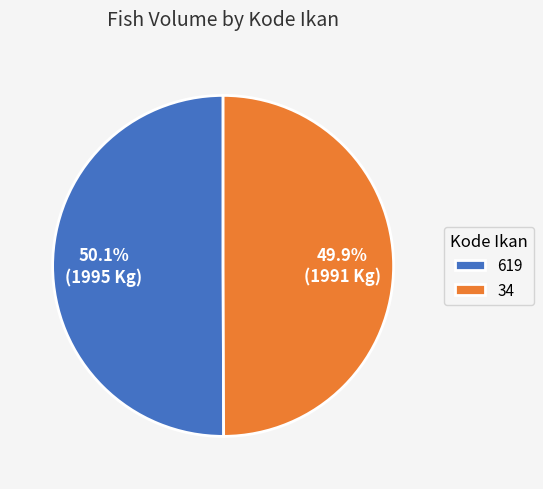

Is there a majority slice in this chart?

Yes